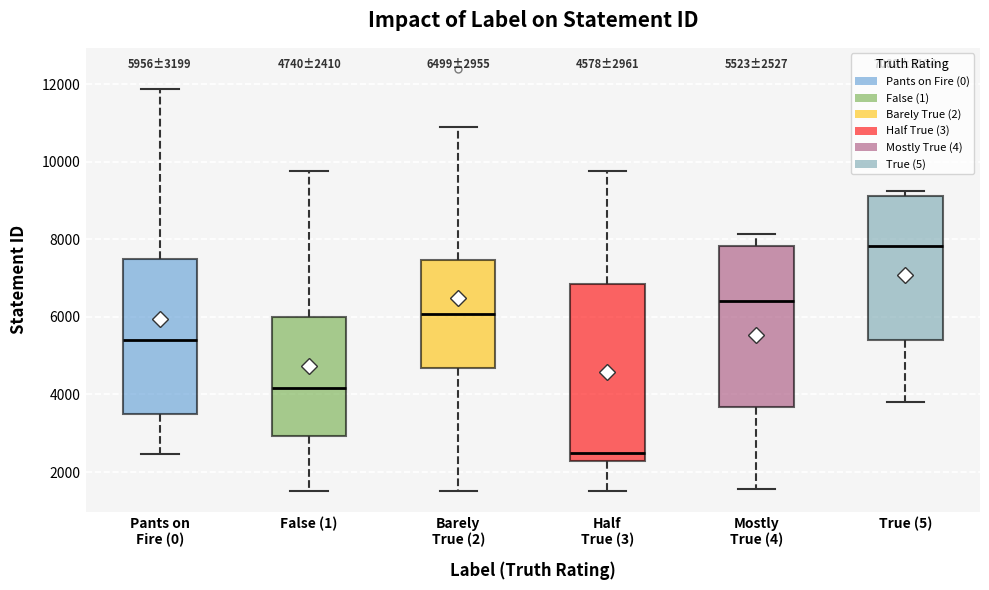

Comparing the boxes themselves (not the whiskers), which one is the tallest?

Half True (3)